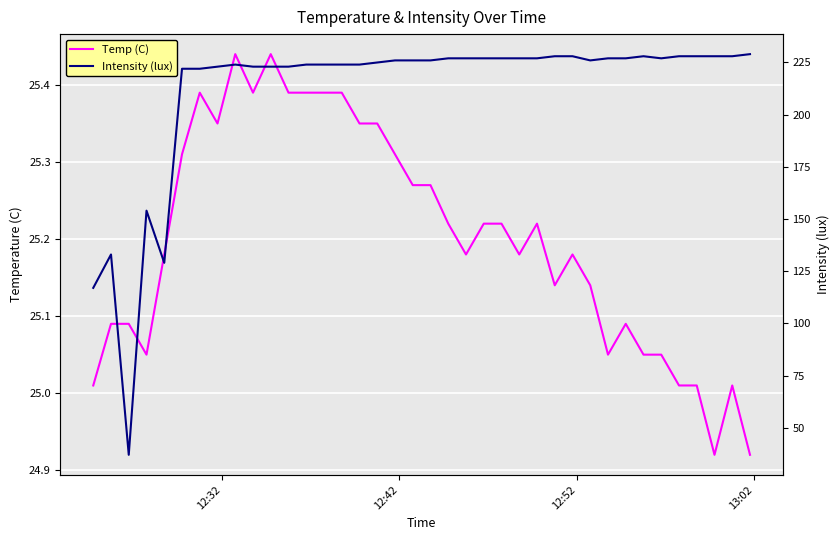

How many data points in Intensity (lux) are less than 226?

17